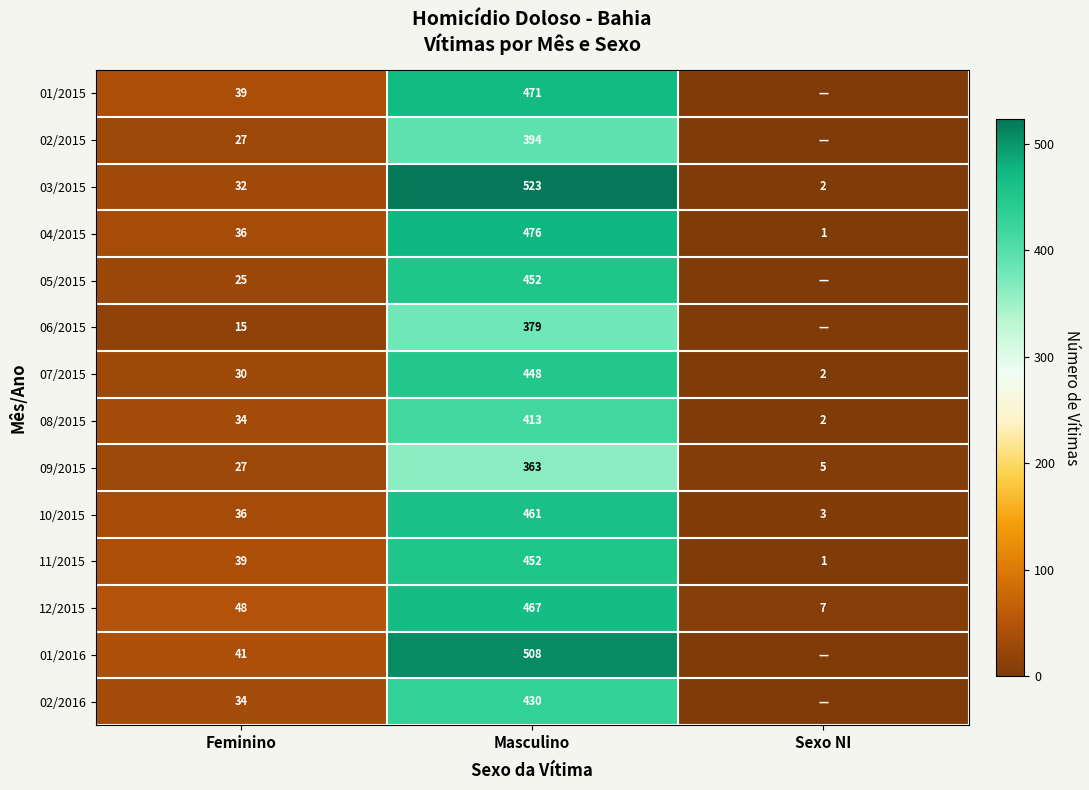

Is it true that 05/2015 equals 25 at Feminino?

True